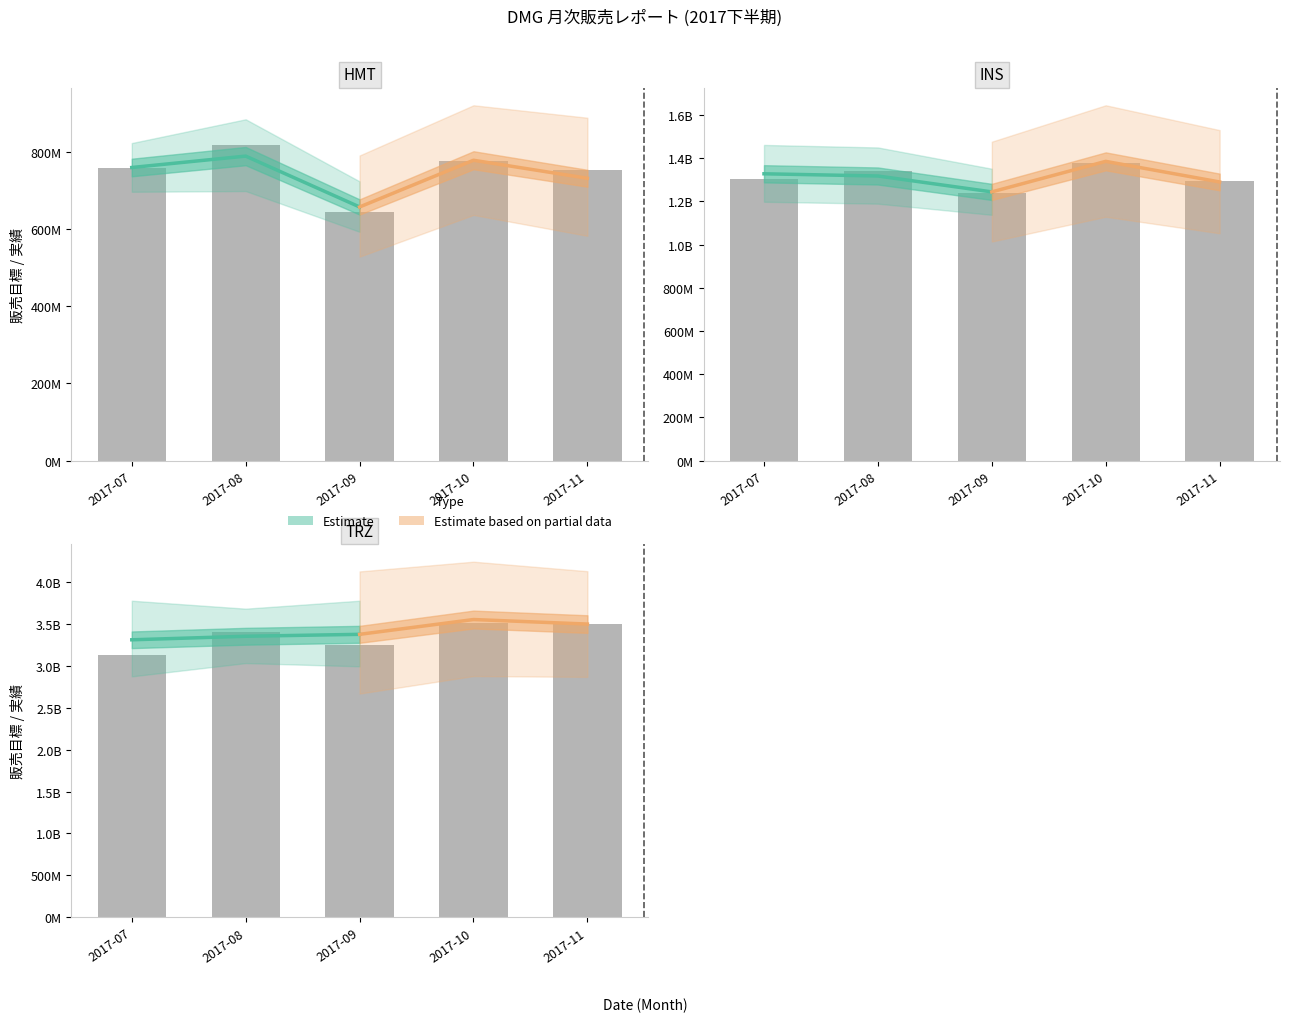

How many data points does each series have?

3